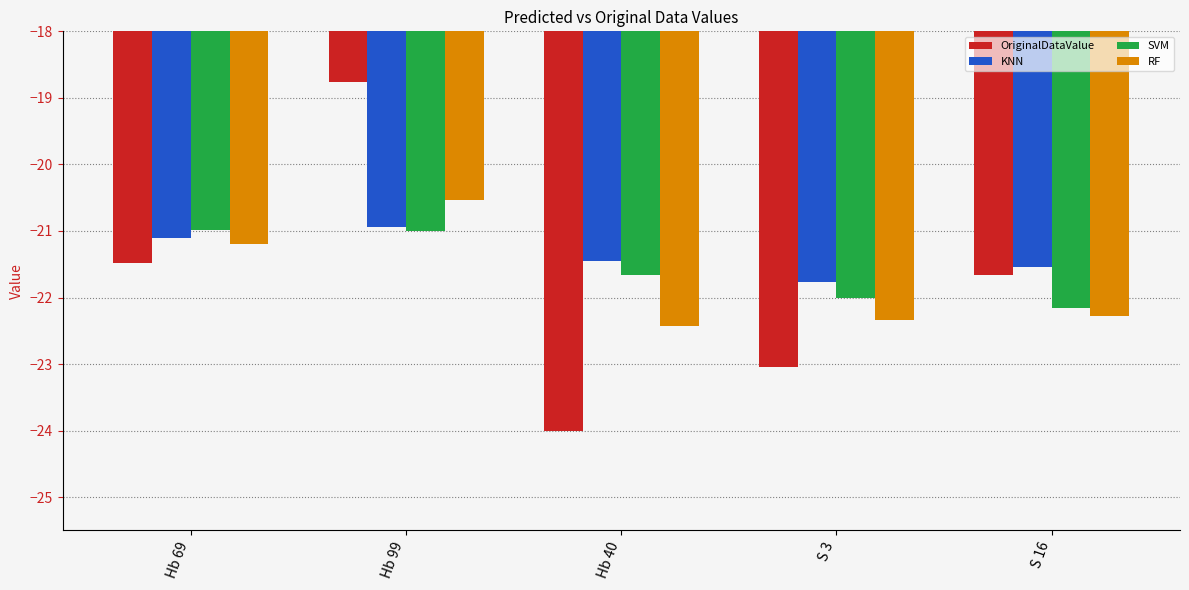

What is the label of the 4th bar from the left?

S 3